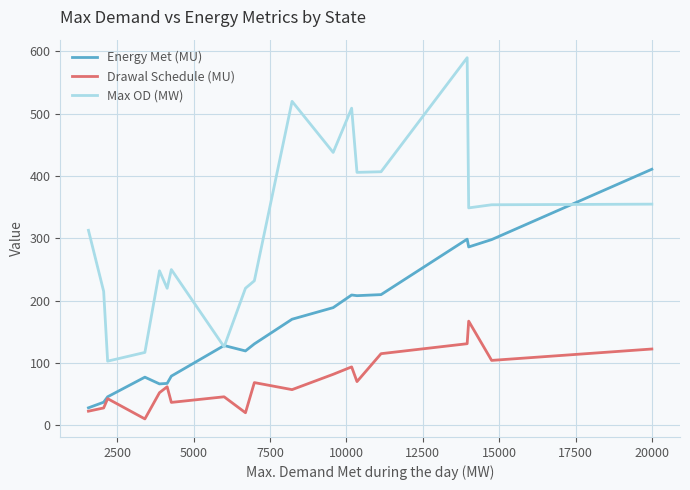

What is the maximum value for Max OD (MW)?

590.0